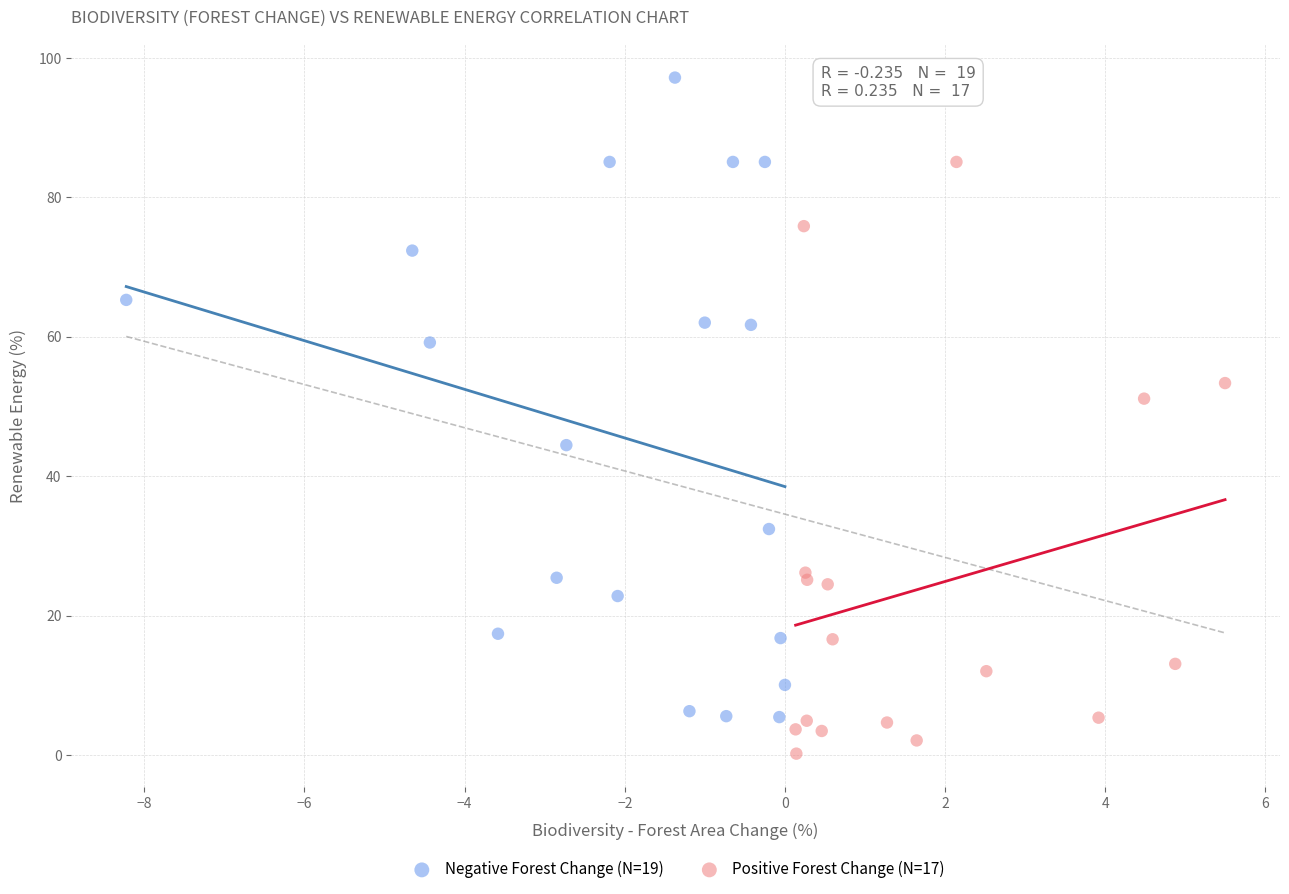

Which series contains the highest Y value?

Negative Forest Change (N=19)